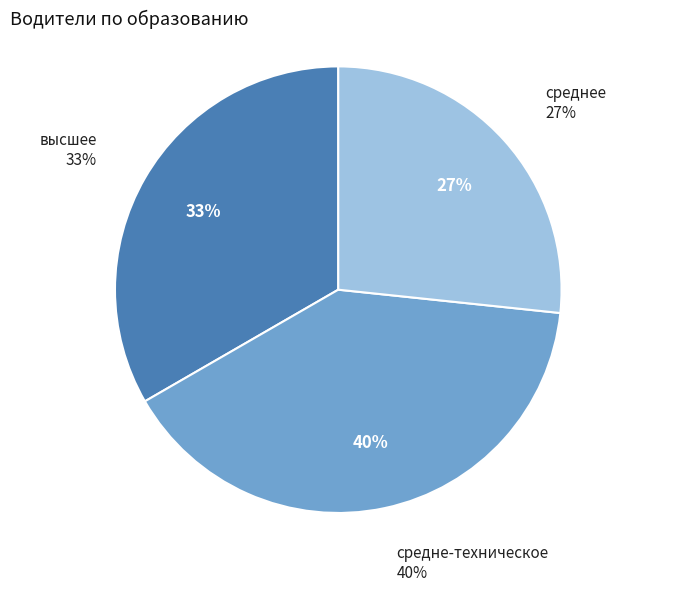

How many slices are in this pie chart?

3